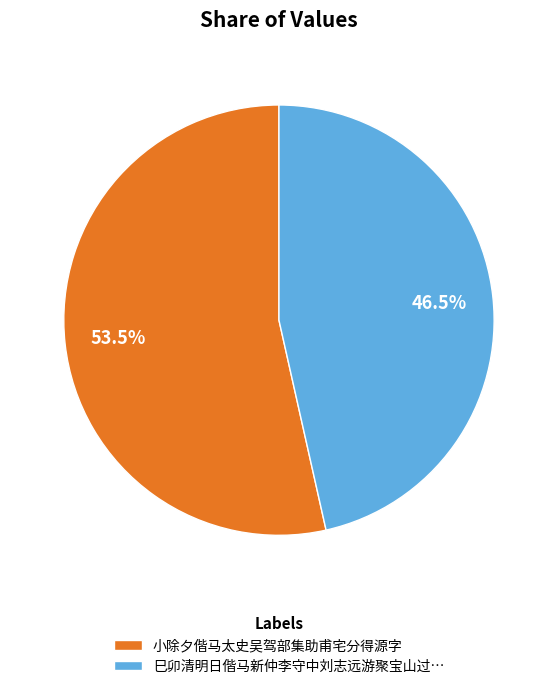

How many slices are in this pie chart?

2